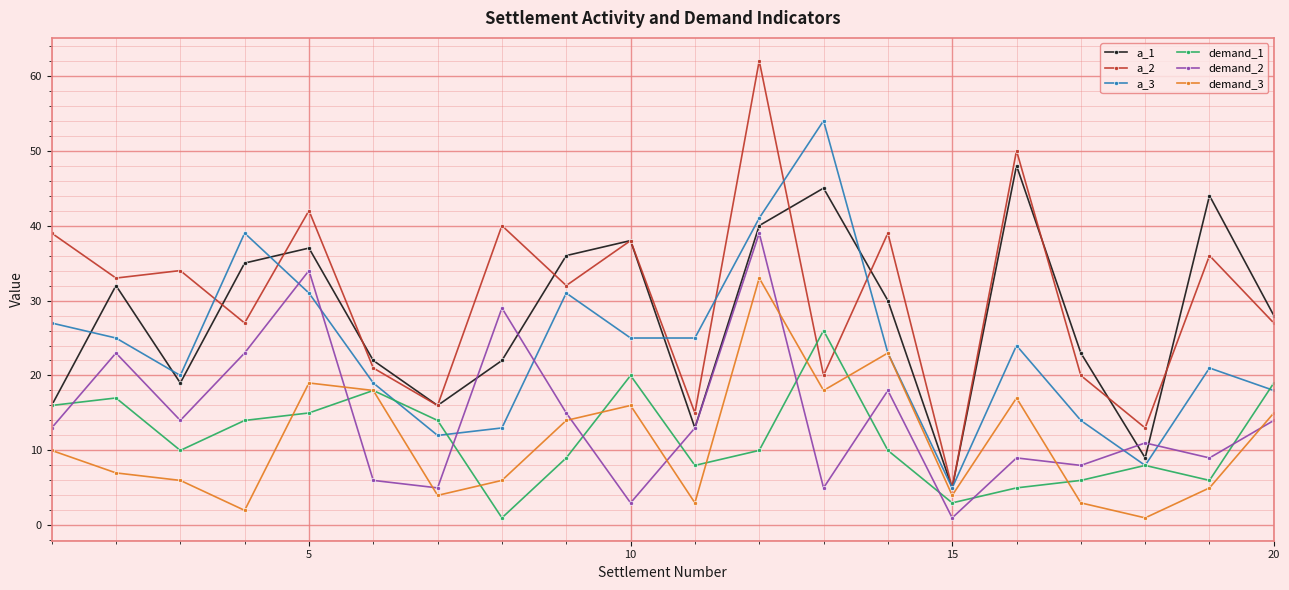

Rank the series by their maximum value, from lowest to highest.

demand_1, demand_3, demand_2, a_1, a_3, a_2